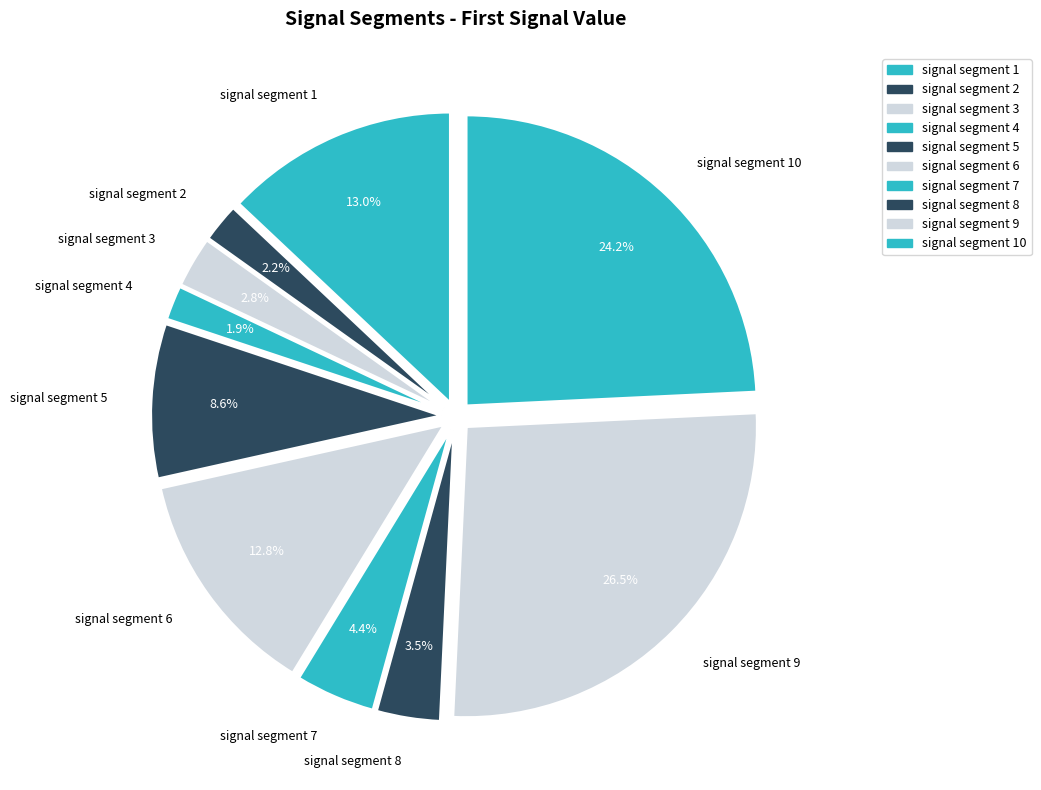

Count the number of slices in the pie.

10